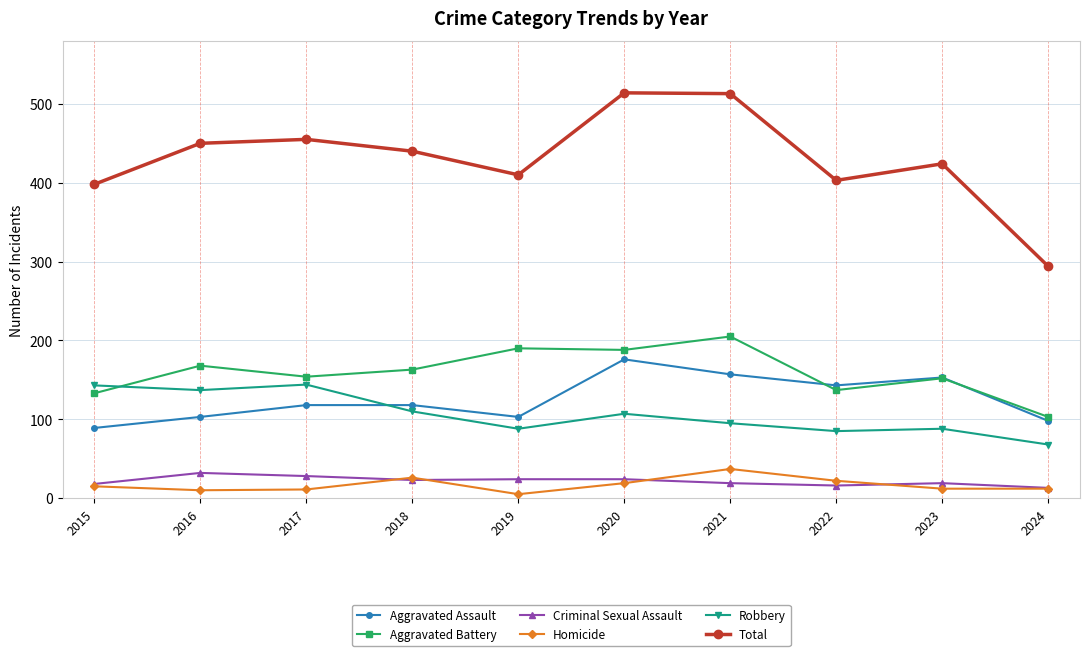

What is the value of the Criminal Sexual Assault point at the 7th from the left?

19